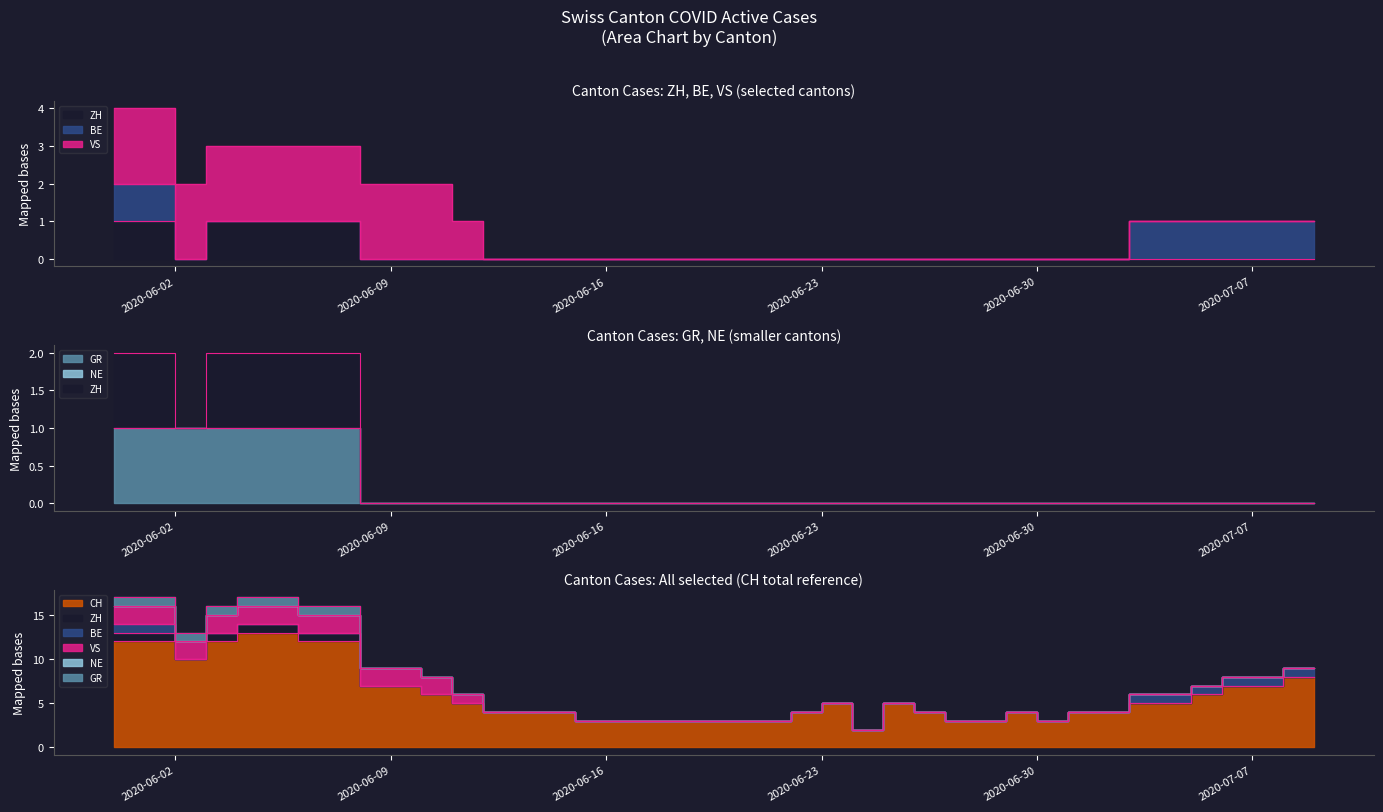

Rank the categories by ZH value from lowest to highest.

2020-06-02, 2020-06-08, 2020-06-09, 2020-06-10, 2020-06-11, 2020-06-12, 2020-06-13, 2020-06-14, 2020-06-15, 2020-06-16, 2020-06-17, 2020-06-18, 2020-06-19, 2020-06-20, 2020-06-21, 2020-06-22, 2020-06-23, 2020-06-24, 2020-06-25, 2020-06-26, 2020-06-27, 2020-06-28, 2020-06-29, 2020-06-30, 2020-07-01, 2020-07-02, 2020-07-03, 2020-07-04, 2020-07-05, 2020-07-06, 2020-07-07, 2020-07-08, 2020-07-09, 2020-05-31, 2020-06-01, 2020-06-03, 2020-06-04, 2020-06-05, 2020-06-06, 2020-06-07